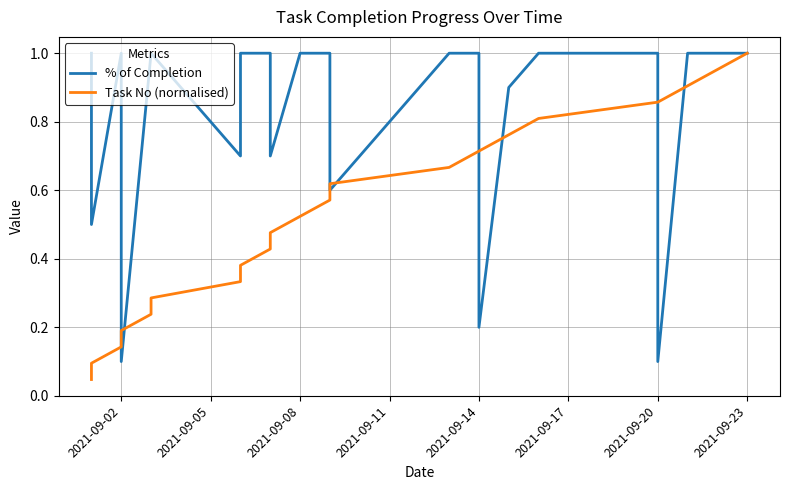

Rank the series at 2021-09-20 from lowest to highest value.

Task No (normalised), % of Completion